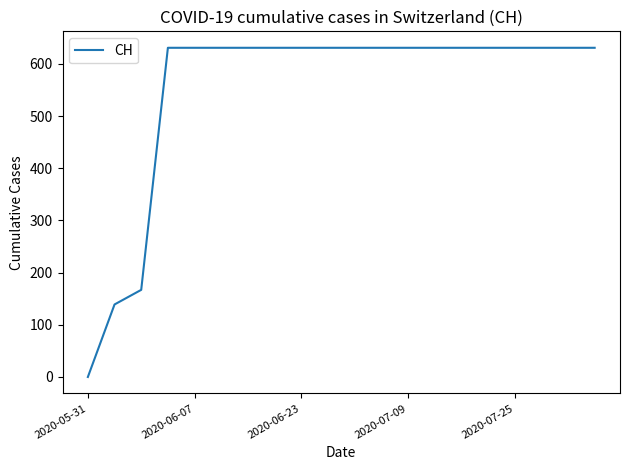

What is the greatest value displayed?

631